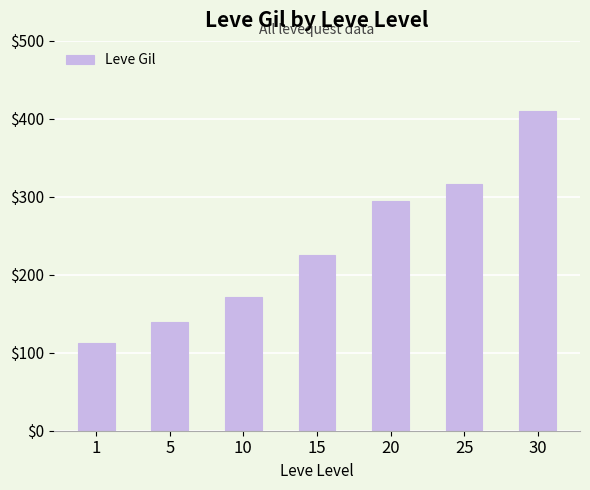

How many bars are there in total?

7